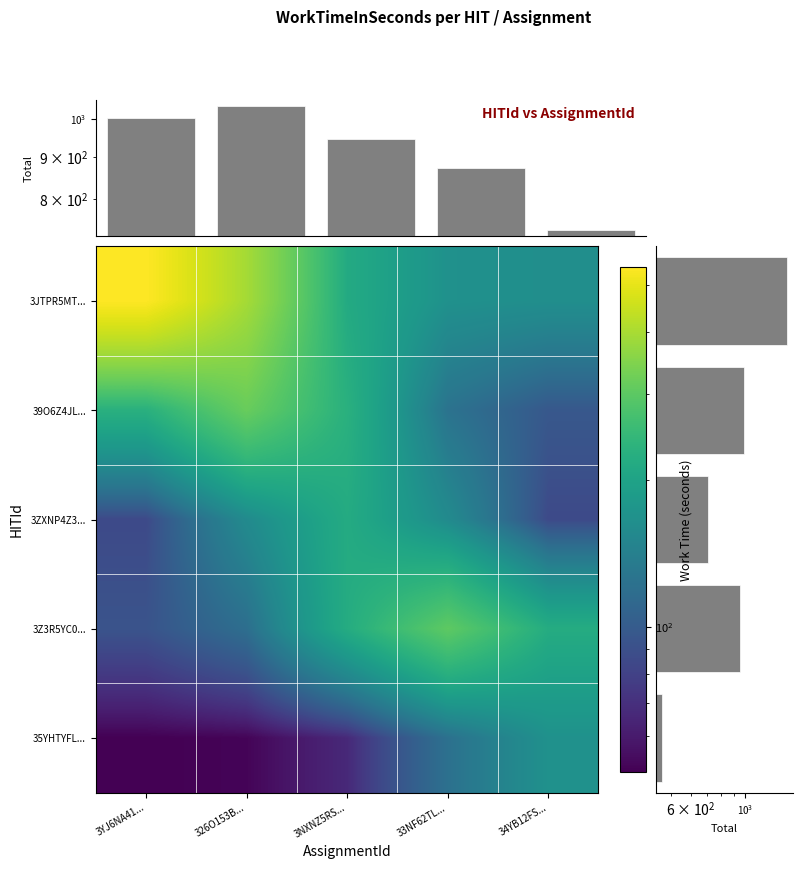

What is the difference between the second highest and second lowest values in the 3ZXNP4Z3... series?

71.6